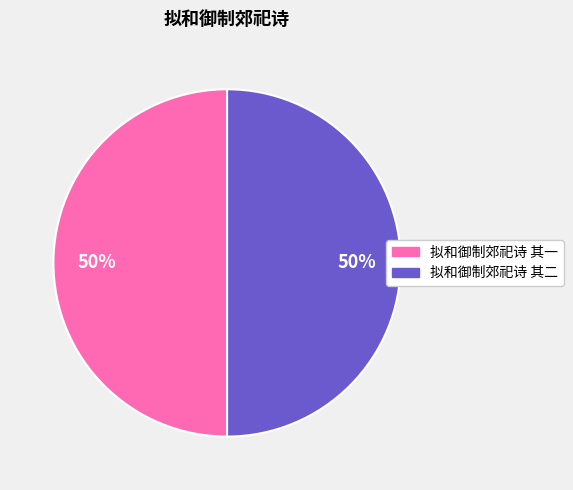

What is the ratio of the value at 拟和御制郊祀诗 其二 to the value at 拟和御制郊祀诗 其一?

1.0